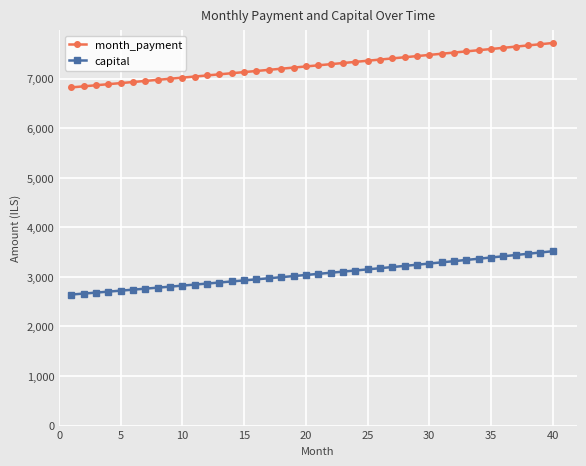

What is the difference between the maximum and minimum values in the capital series?

873.7